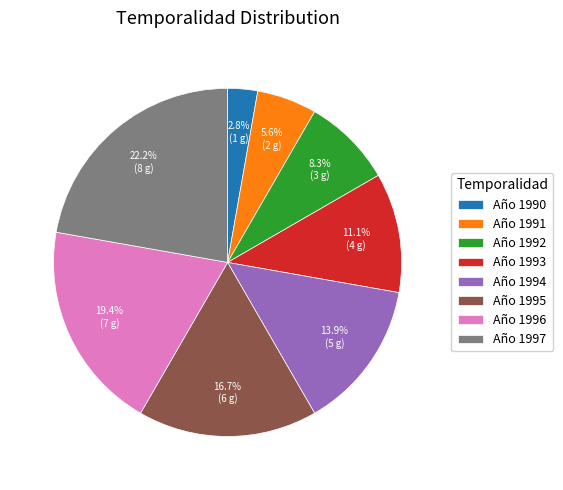

To the nearest percent, what is the average slice percentage?

12%